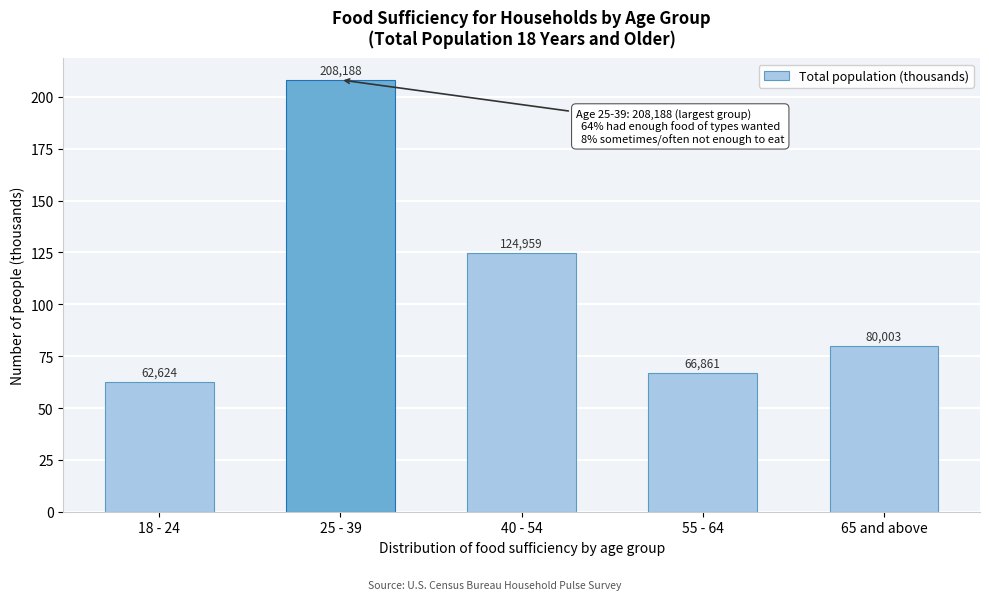

Are the bars horizontal?

No